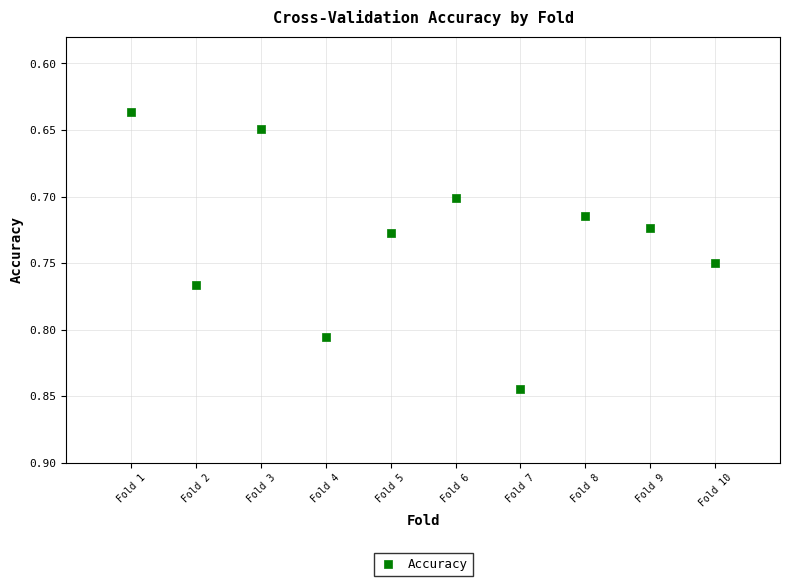

What is the average X value?

5.5